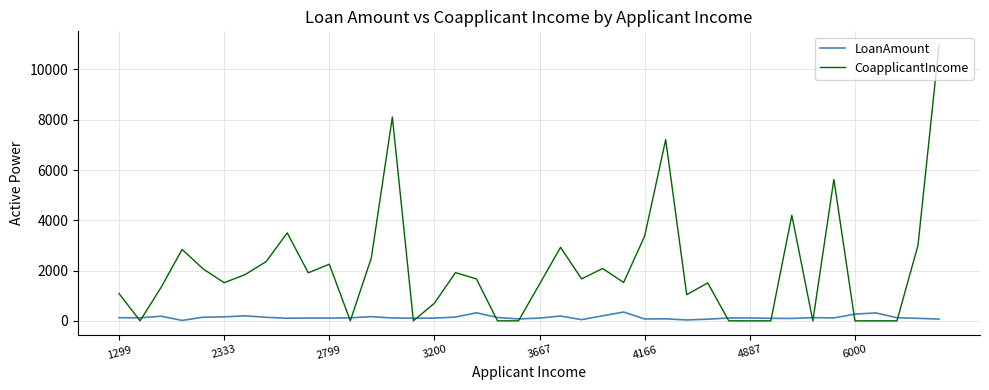

What is the maximum value for CoapplicantIncome?

10968